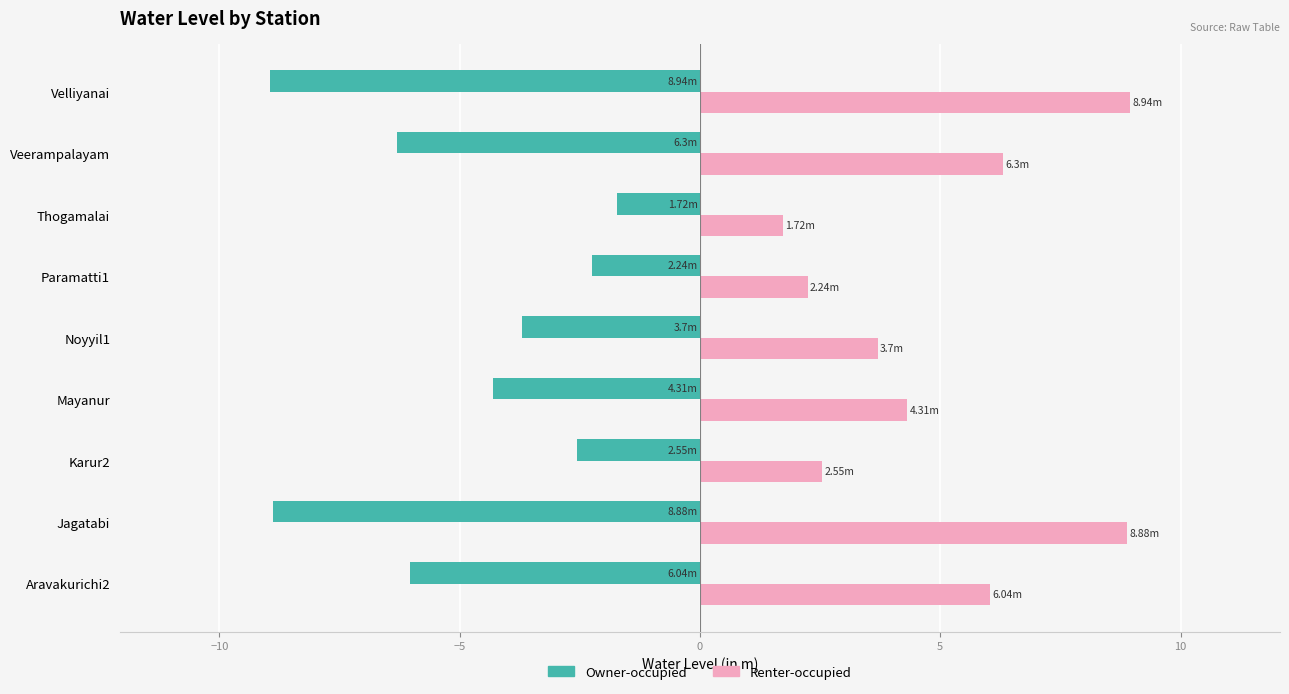

What is the spread (max minus min) of values at Paramatti1?

4.5